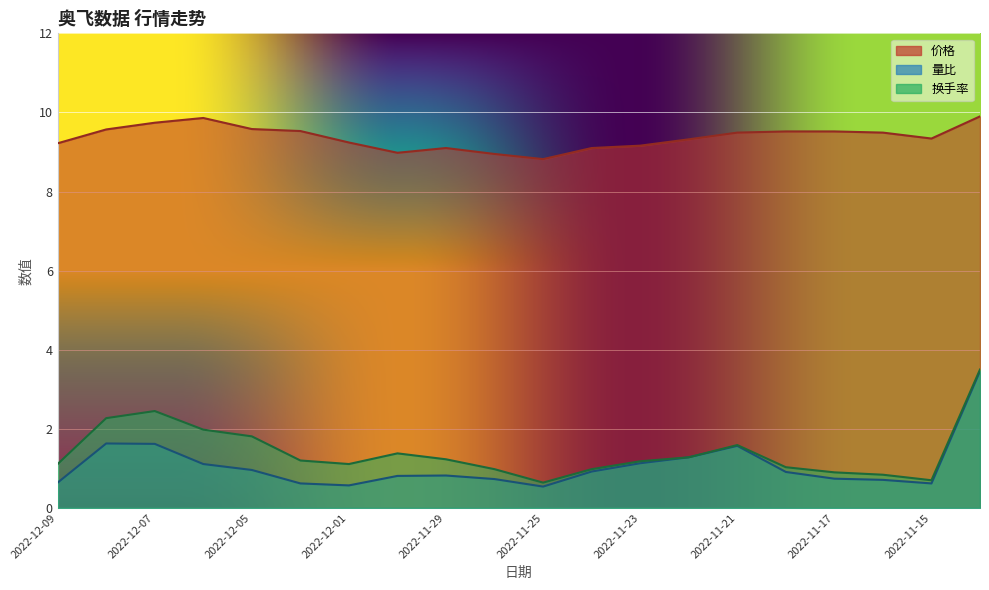

Does the chart display data point markers on the line(s)?

No